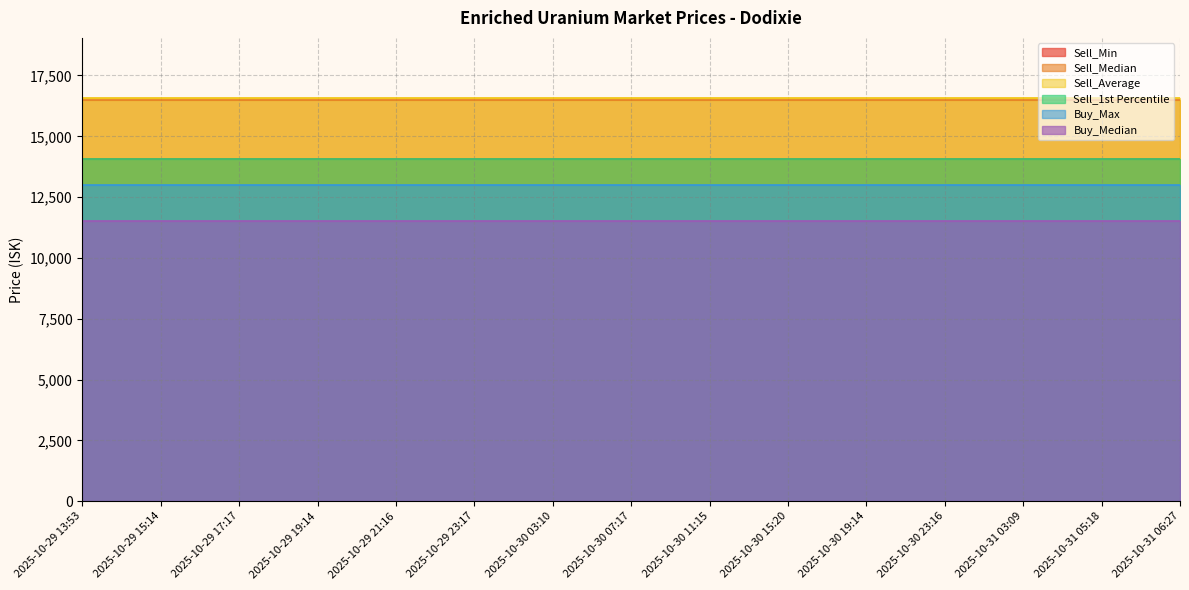

Reading left to right, extract all data points from this chart.

Sell_Min: 2025-10-29 13:53=14050.0	2025-10-29 15:14=14050.0	2025-10-29 17:17=14050.0	2025-10-29 19:14=14050.0	2025-10-29 21:16=14050.0	2025-10-29 23:17=14050.0	2025-10-30 03:10=14050.0	2025-10-30 07:17=14050.0	2025-10-30 11:15=14050.0	2025-10-30 15:20=14050.0	2025-10-30 19:14=14050.0	2025-10-30 23:16=14050.0	2025-10-31 03:09=14050.0	2025-10-31 05:18=14050.0	2025-10-31 06:27=14050.0
Sell_Median: 2025-10-29 13:53=16500.0	2025-10-29 15:14=16500.0	2025-10-29 17:17=16500.0	2025-10-29 19:14=16500.0	2025-10-29 21:16=16500.0	2025-10-29 23:17=16500.0	2025-10-30 03:10=16500.0	2025-10-30 07:17=16500.0	2025-10-30 11:15=16500.0	2025-10-30 15:20=16500.0	2025-10-30 19:14=16500.0	2025-10-30 23:16=16500.0	2025-10-31 03:09=16500.0	2025-10-31 05:18=16500.0	2025-10-31 06:27=16500.0
Sell_Average: 2025-10-29 13:53=16561.0	2025-10-29 15:14=16561.0	2025-10-29 17:17=16561.0	2025-10-29 19:14=16561.0	2025-10-29 21:16=16561.0	2025-10-29 23:17=16561.0	2025-10-30 03:10=16561.0	2025-10-30 07:17=16561.0	2025-10-30 11:15=16561.0	2025-10-30 15:20=16561.0	2025-10-30 19:14=16561.0	2025-10-30 23:16=16561.0	2025-10-31 03:09=16561.0	2025-10-31 05:18=16561.0	2025-10-31 06:27=16561.0
Sell_1st Percentile: 2025-10-29 13:53=14060.0	2025-10-29 15:14=14060.0	2025-10-29 17:17=14060.0	2025-10-29 19:14=14060.0	2025-10-29 21:16=14060.0	2025-10-29 23:17=14060.0	2025-10-30 03:10=14060.0	2025-10-30 07:17=14060.0	2025-10-30 11:15=14060.0	2025-10-30 15:20=14060.0	2025-10-30 19:14=14060.0	2025-10-30 23:16=14060.0	2025-10-31 03:09=14060.0	2025-10-31 05:18=14060.0	2025-10-31 06:27=14060.0
Buy_Max: 2025-10-29 13:53=12980.0	2025-10-29 15:14=12980.0	2025-10-29 17:17=12980.0	2025-10-29 19:14=12980.0	2025-10-29 21:16=12980.0	2025-10-29 23:17=12980.0	2025-10-30 03:10=12980.0	2025-10-30 07:17=12980.0	2025-10-30 11:15=12980.0	2025-10-30 15:20=12980.0	2025-10-30 19:14=12980.0	2025-10-30 23:16=12980.0	2025-10-31 03:09=12980.0	2025-10-31 05:18=12980.0	2025-10-31 06:27=12980.0
Buy_Median: 2025-10-29 13:53=11500.0	2025-10-29 15:14=11500.0	2025-10-29 17:17=11500.0	2025-10-29 19:14=11500.0	2025-10-29 21:16=11500.0	2025-10-29 23:17=11500.0	2025-10-30 03:10=11500.0	2025-10-30 07:17=11500.0	2025-10-30 11:15=11500.0	2025-10-30 15:20=11500.0	2025-10-30 19:14=11500.0	2025-10-30 23:16=11500.0	2025-10-31 03:09=11500.0	2025-10-31 05:18=11500.0	2025-10-31 06:27=11500.0